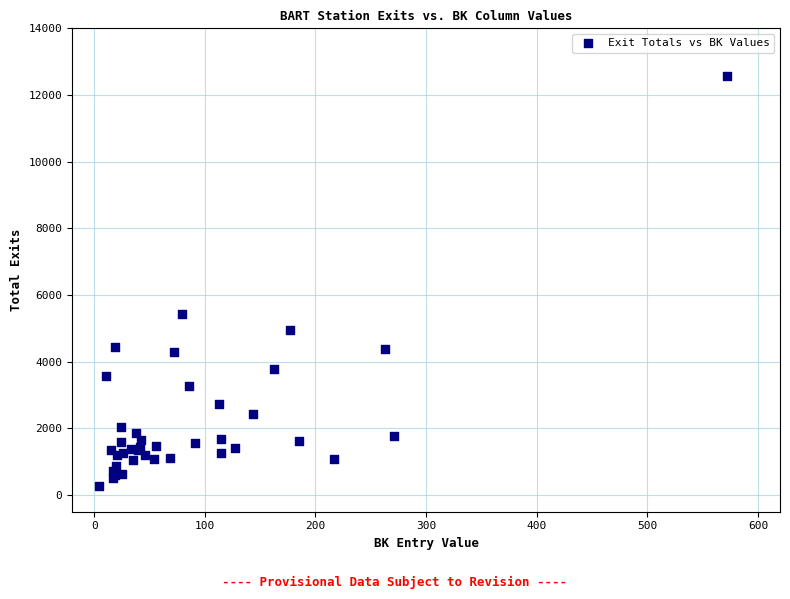

What Y value in the scatter plot is closest to 6421?

5423.0